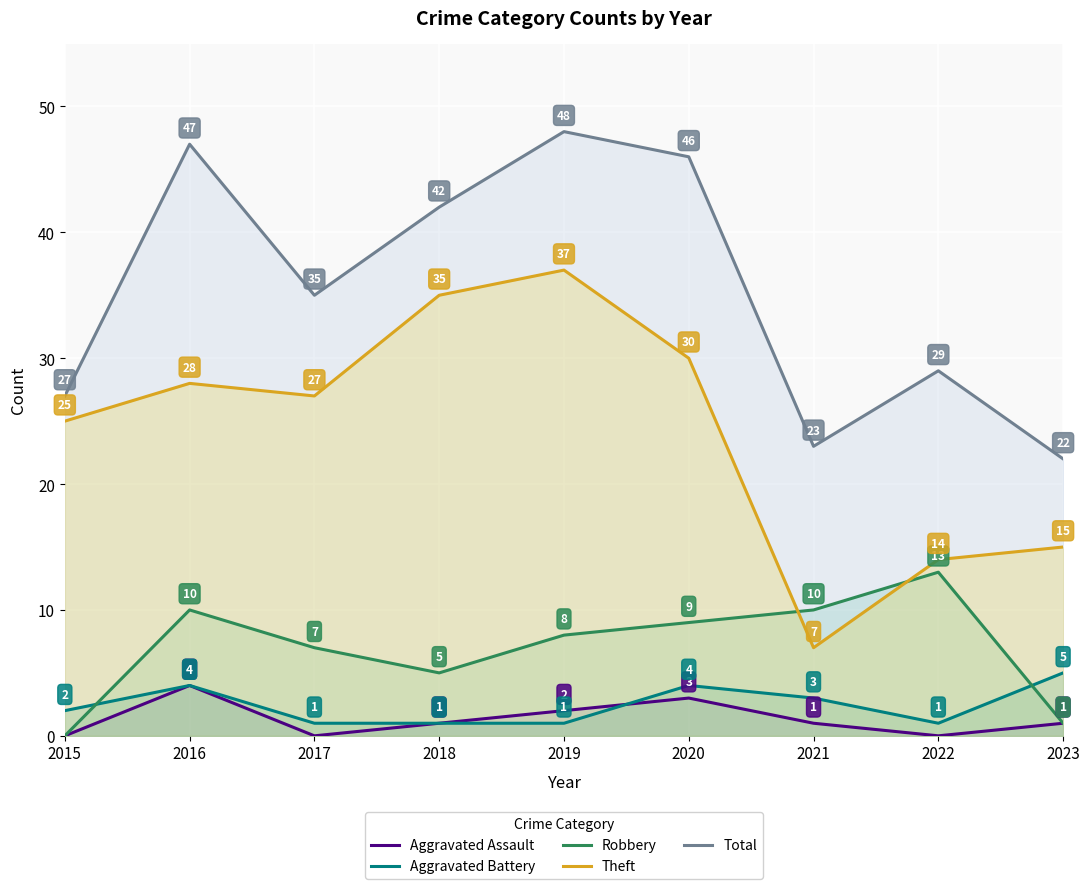

Which label corresponds to the largest value in the chart?

2019